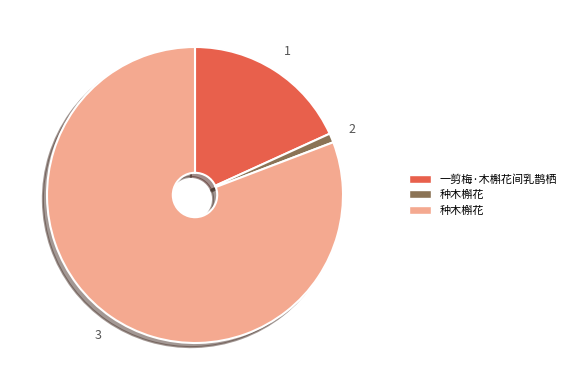

Is there any slice that represents more than half of the pie?

Yes